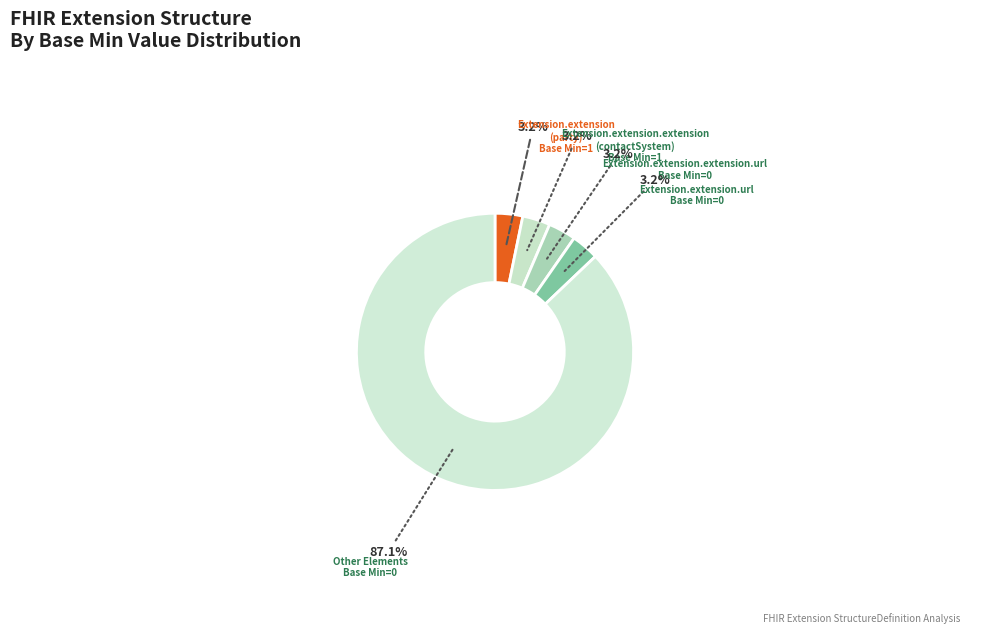

Is there any slice that represents more than half of the pie?

Yes